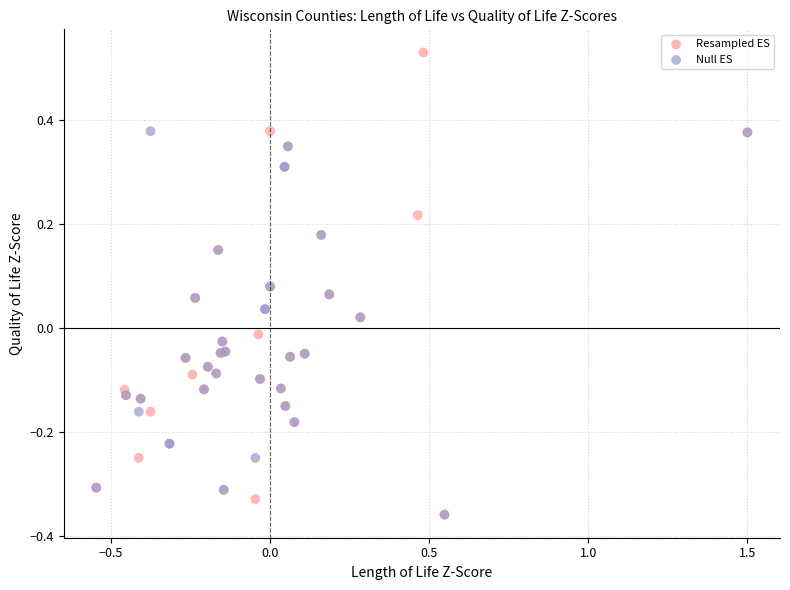

Which series reaches the maximum Y coordinate?

Resampled ES